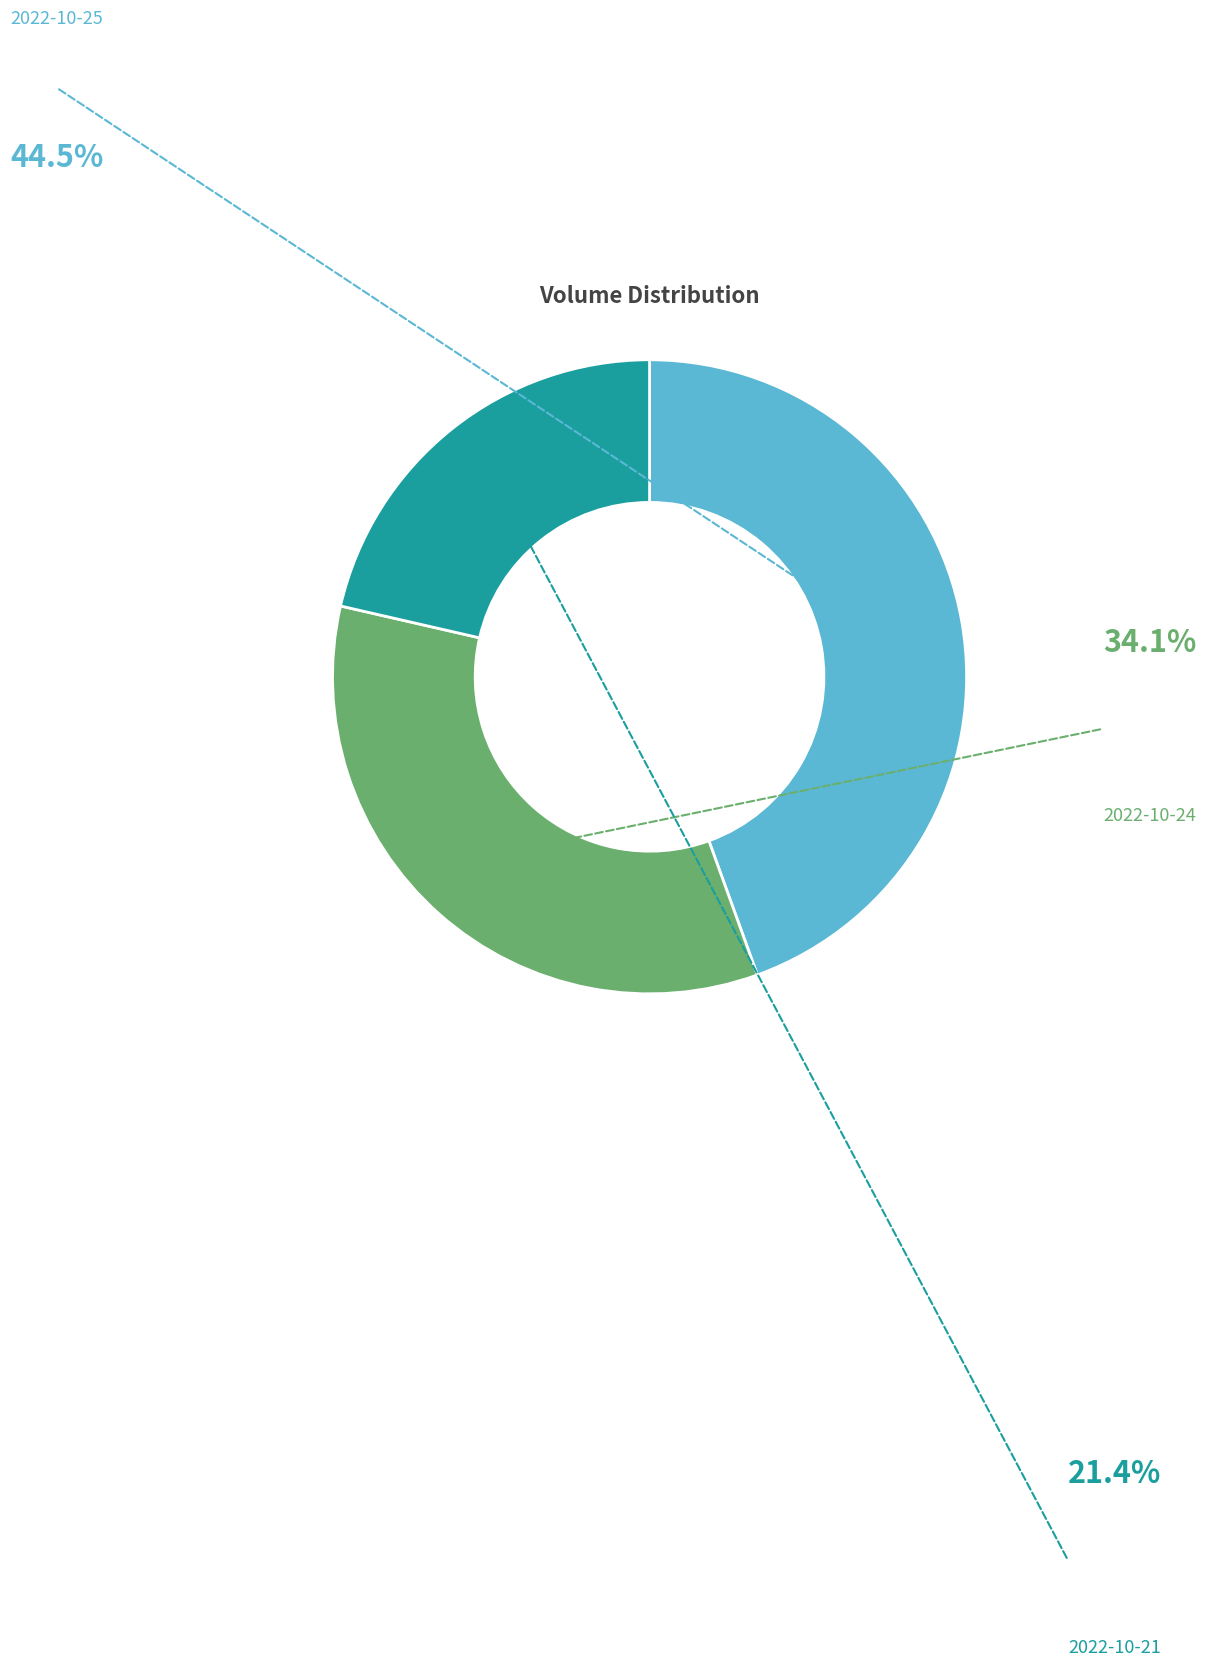

Rank the categories by value from lowest to highest.

2022-10-21 (47798), 2022-10-24 (76135), 2022-10-25 (99277)